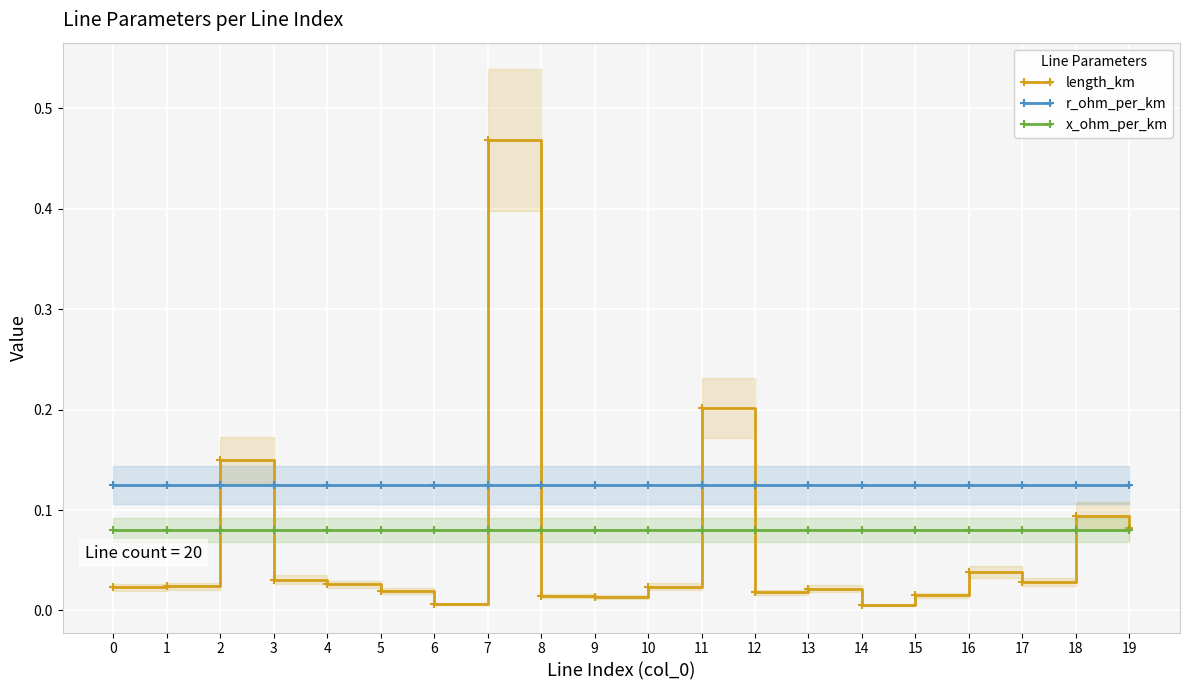

Reading right to left, transcribe all the data shown in this chart.

length_km: 0.1	0.1	0.0	0.0	0.0	0.0	0.0	0.0	0.2	0.0	0.0	0.0	0.5	0.0	0.0	0.0	0.0	0.1	0.0	0.0
r_ohm_per_km: 0.1	0.1	0.1	0.1	0.1	0.1	0.1	0.1	0.1	0.1	0.1	0.1	0.1	0.1	0.1	0.1	0.1	0.1	0.1	0.1
x_ohm_per_km: 0.1	0.1	0.1	0.1	0.1	0.1	0.1	0.1	0.1	0.1	0.1	0.1	0.1	0.1	0.1	0.1	0.1	0.1	0.1	0.1